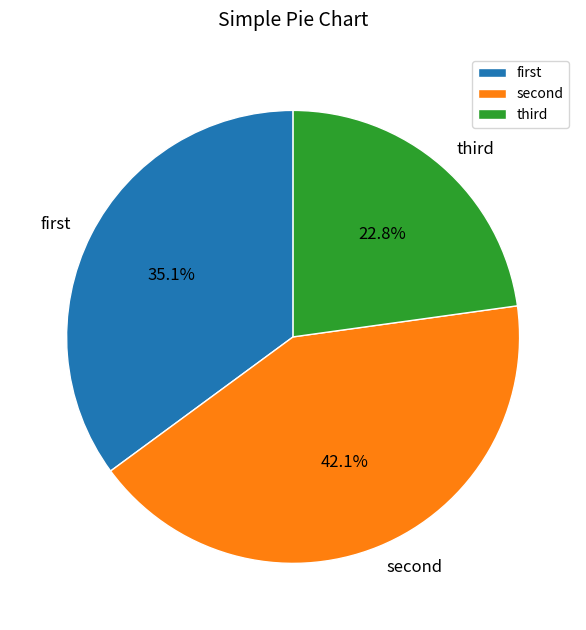

Which slice is the smallest?

third